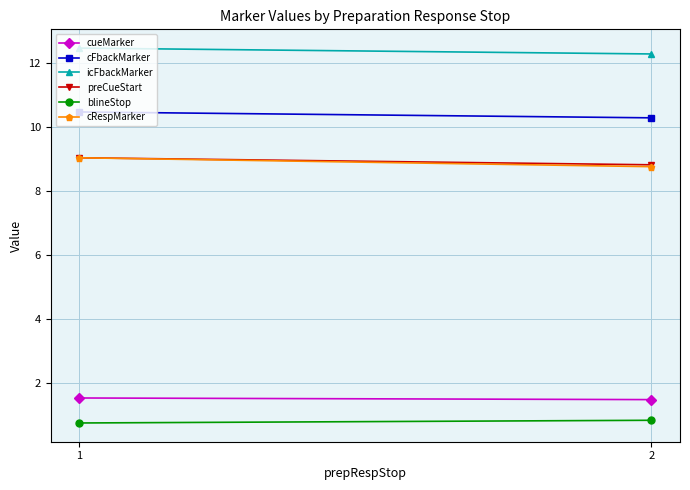

Rank the series at 2 from lowest to highest value.

blineStop, cueMarker, cRespMarker, preCueStart, cFbackMarker, icFbackMarker